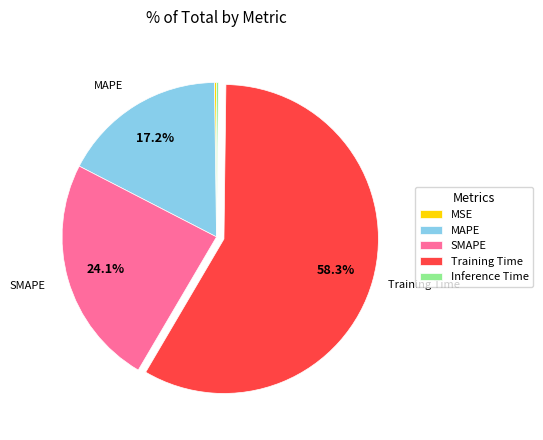

Combined, what portion of the pie is SMAPE and Training Time?

82.4%